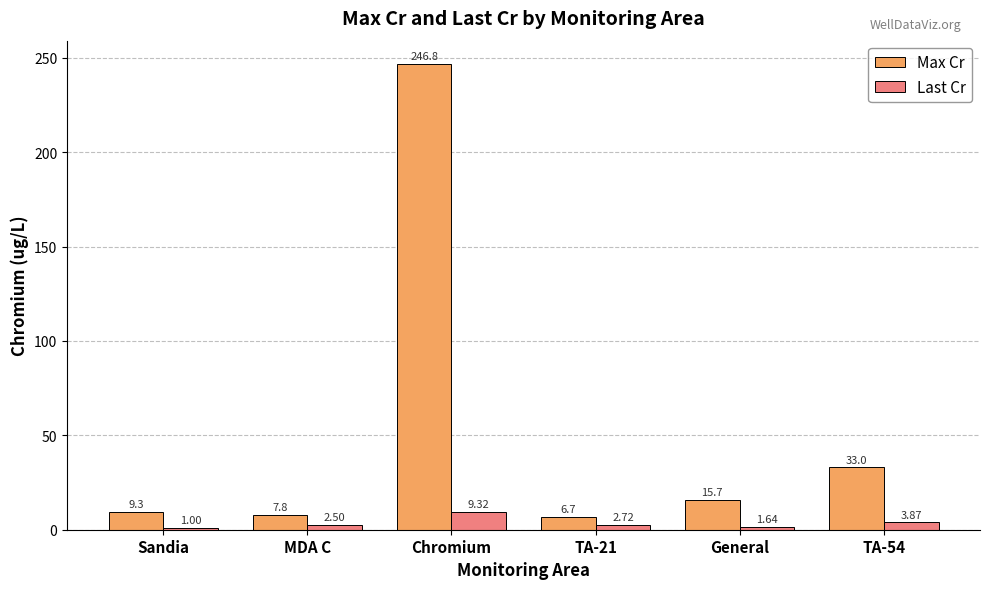

Which label corresponds to the smallest value in the chart?

Sandia